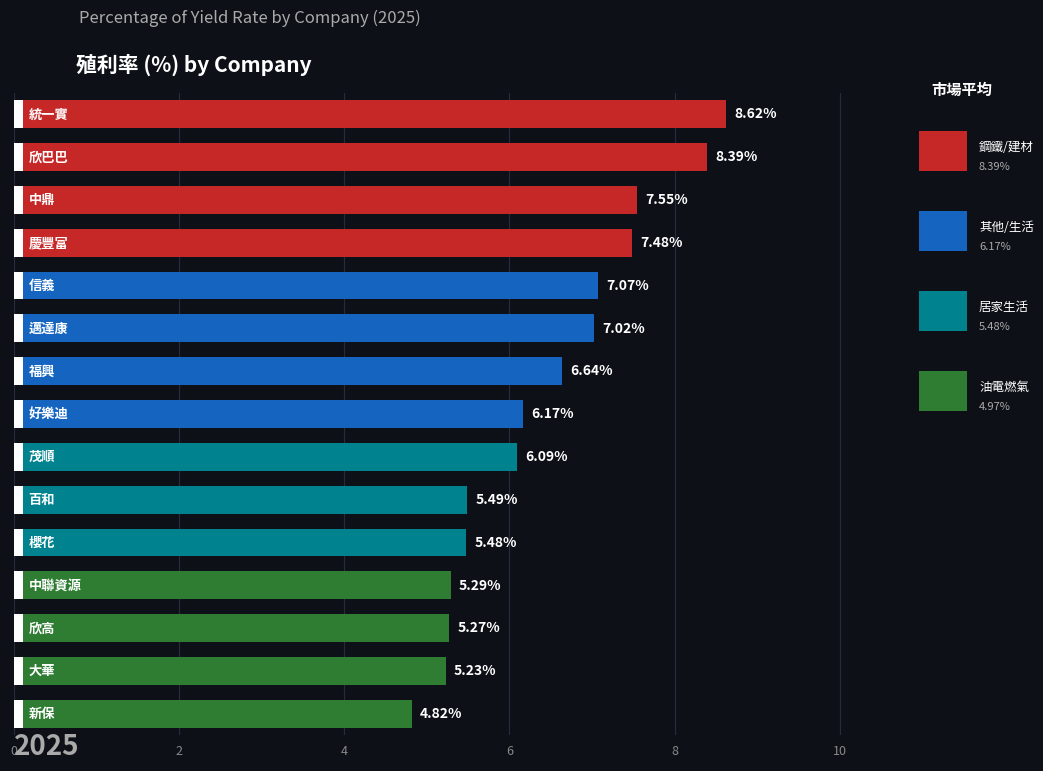

Reading right to left, extract all data points from this chart.

4.8	5.2	5.3	5.3	5.5	5.5	6.1	6.2	6.6	7.0	7.1	7.5	7.5	8.4	8.6